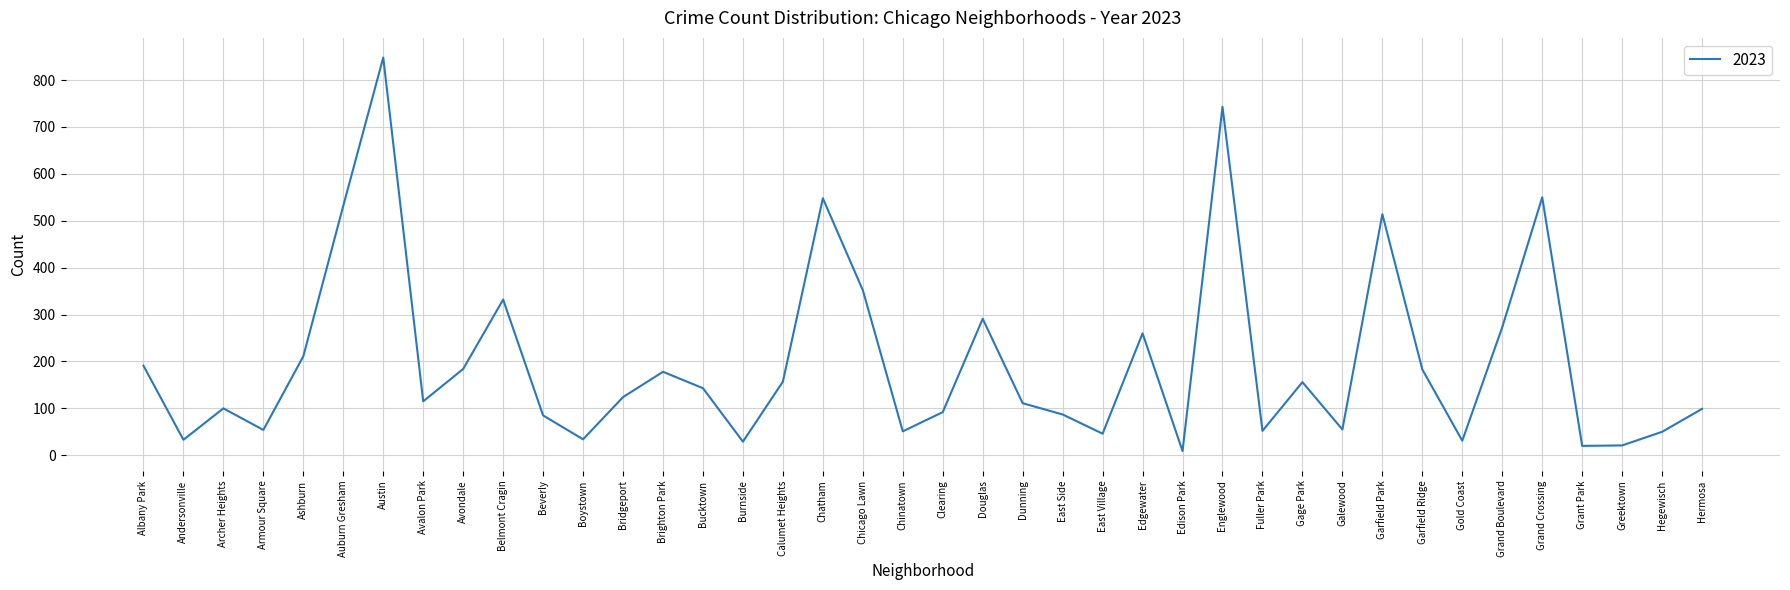

How many lines are shown in the chart?

1